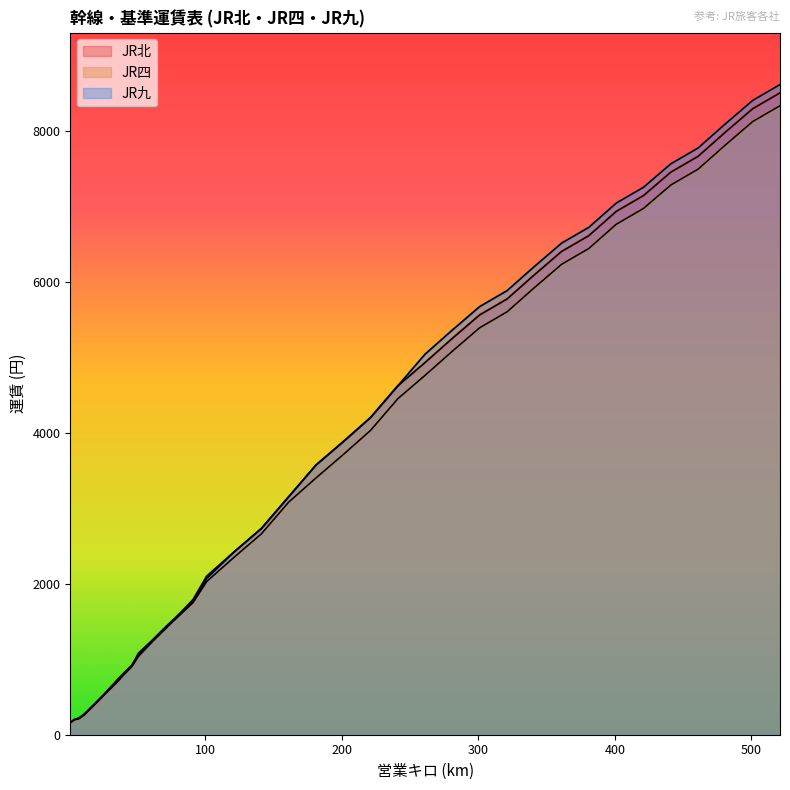

Count the number of data series in this chart.

3